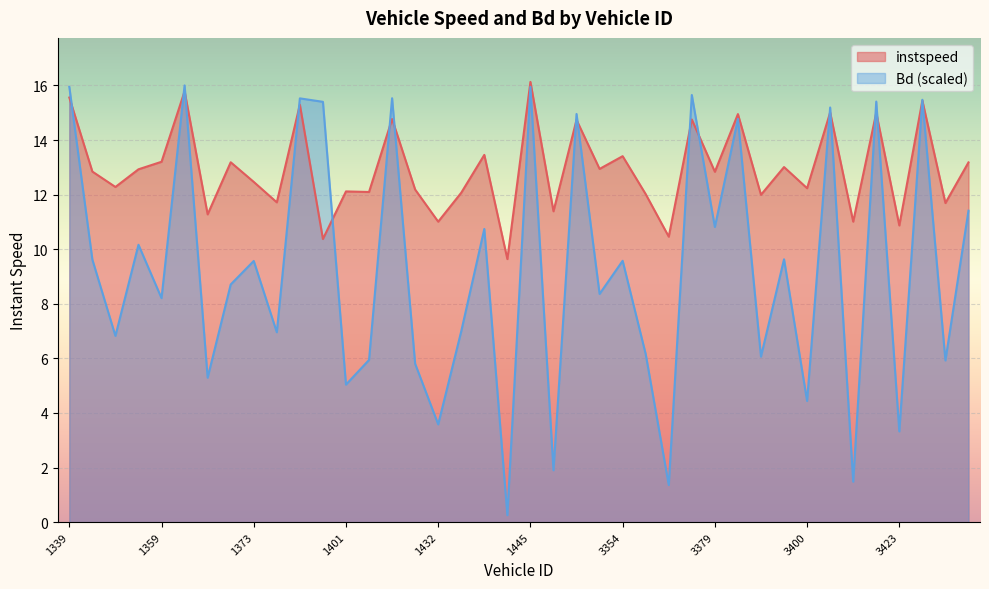

What is the difference between the second highest and second lowest values in the Bd series?

14.6